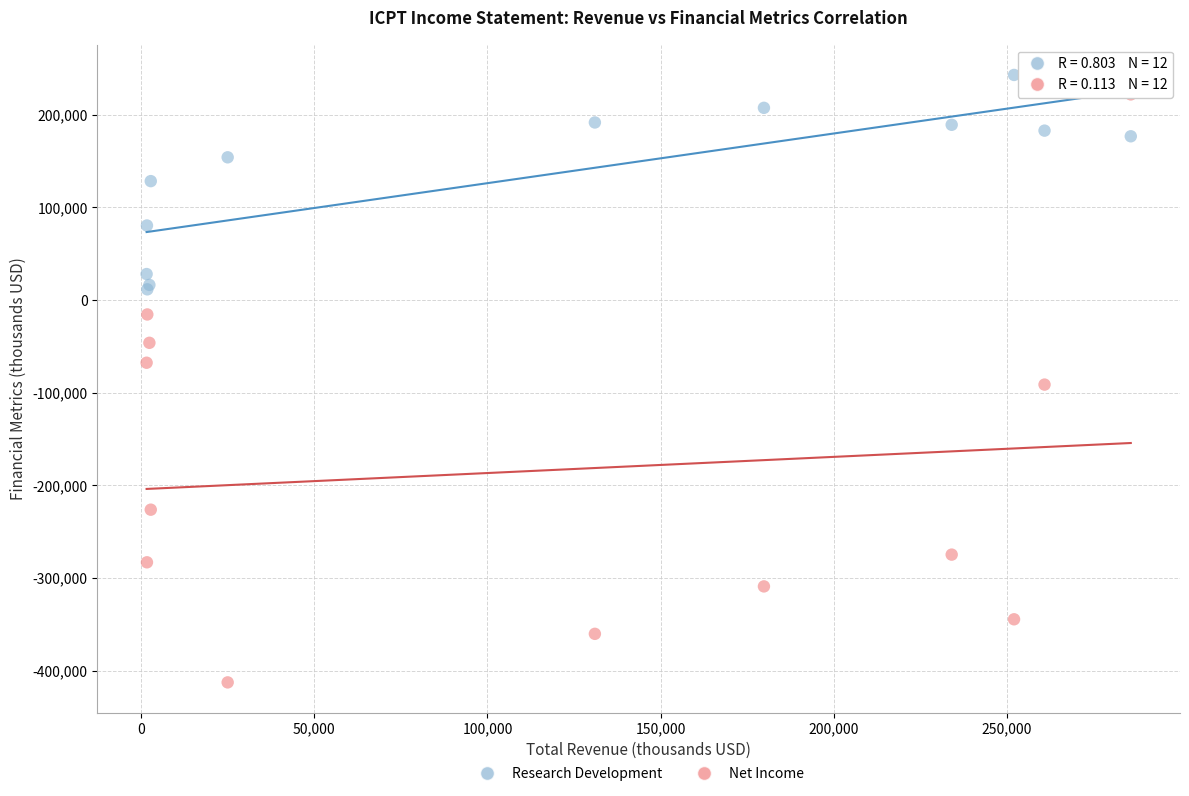

What is the X range (max minus min) for the scatter plot?

284100